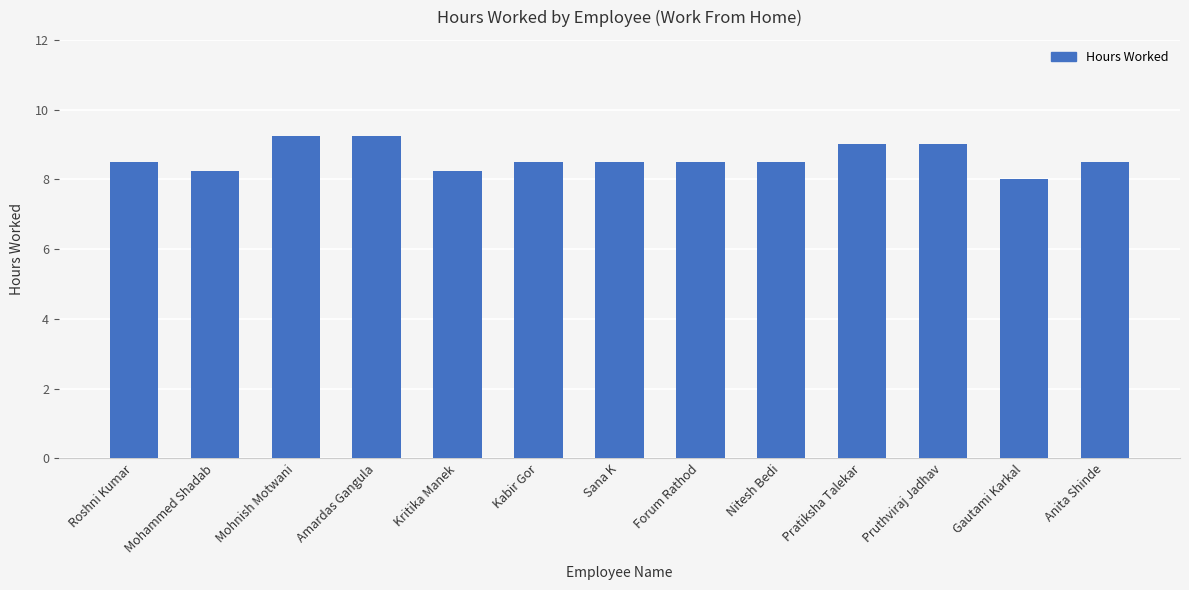

The chart shows a value of 2.8 at Gautami Karkal. True or false?

False